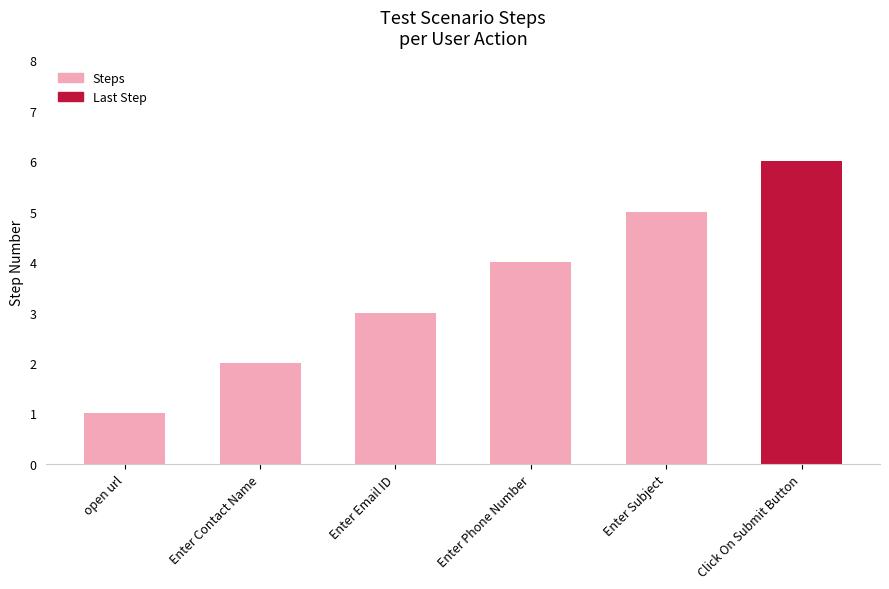

Reading right to left, list all the values displayed in this chart.

Click On Submit Button=6	Enter Subject=5	Enter Phone Number=4	Enter Email ID=3	Enter Contact Name=2	open url=1